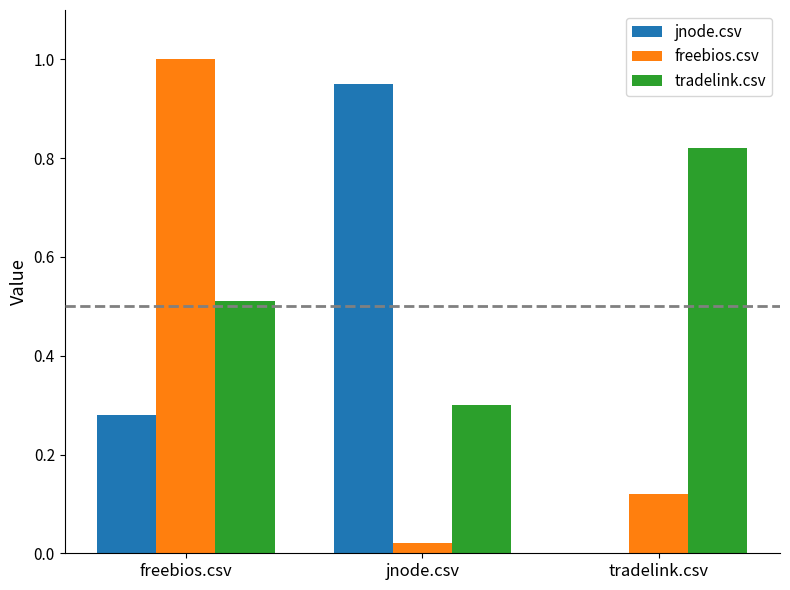

Which label corresponds to the largest value in the chart?

freebios.csv